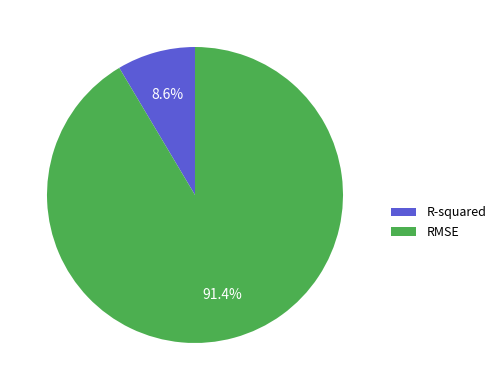

Rank the categories by value from highest to lowest.

RMSE, R-squared